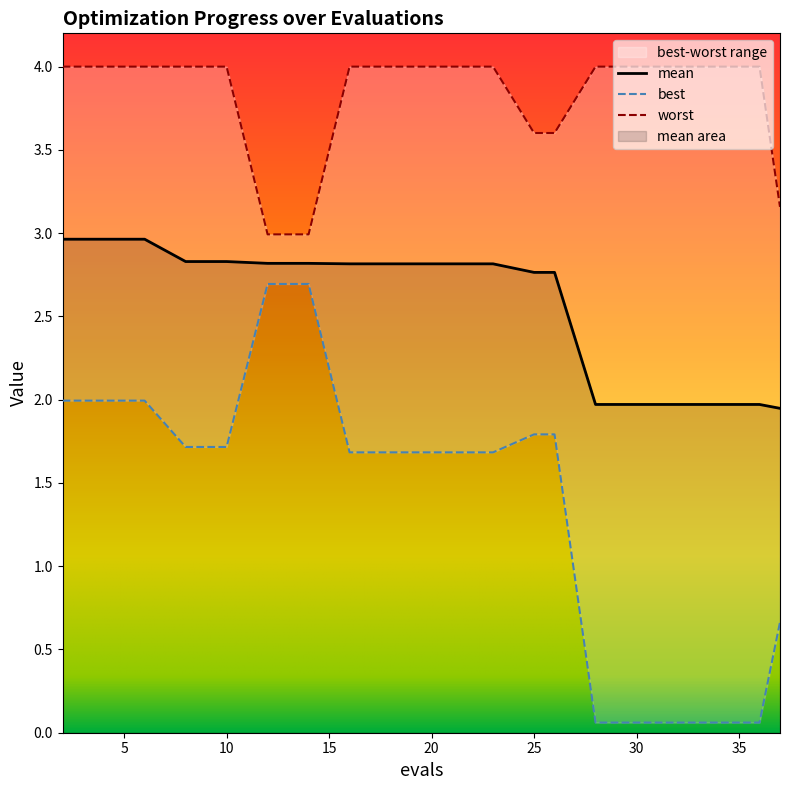

At 28, list the series in order from smallest to largest.

best, mean, worst